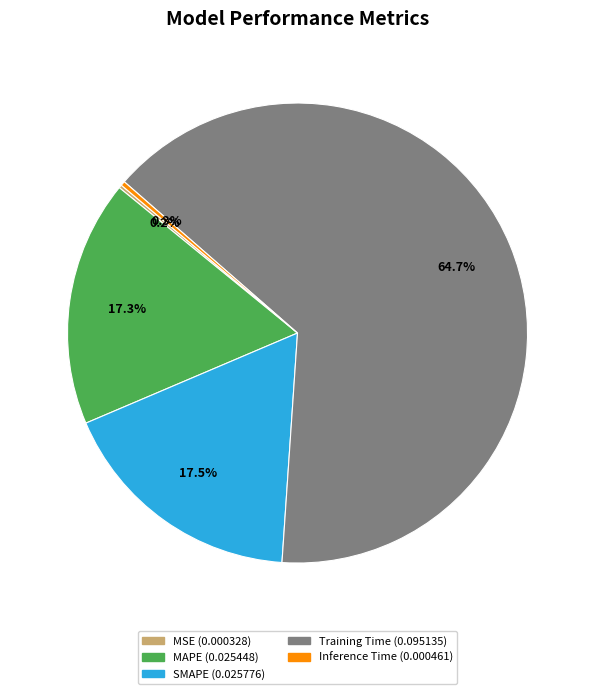

Which category has the biggest portion of the pie?

Training Time